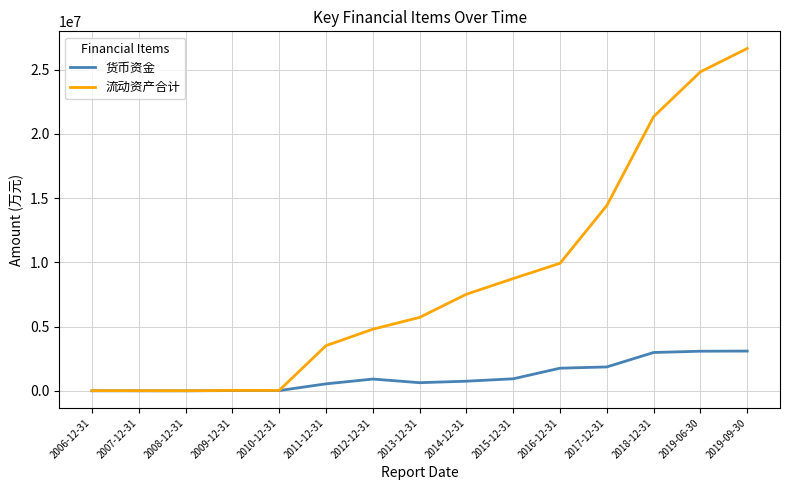

What are all the series names shown in the legend?

货币资金, 流动资产合计